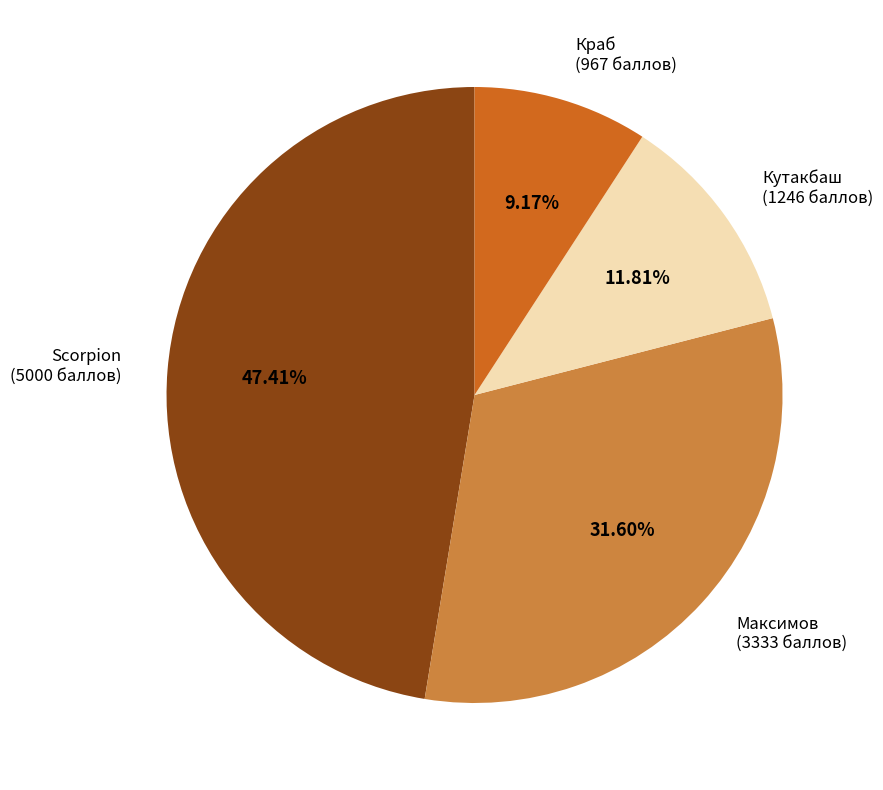

Is there a majority slice in this chart?

No